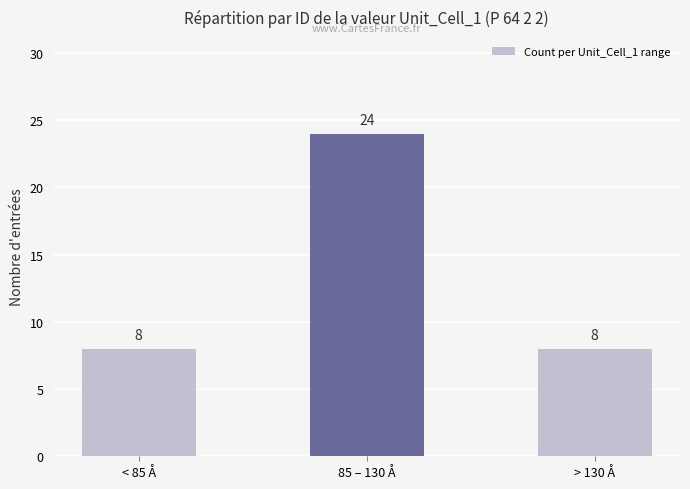

What is the sum of all values?

40